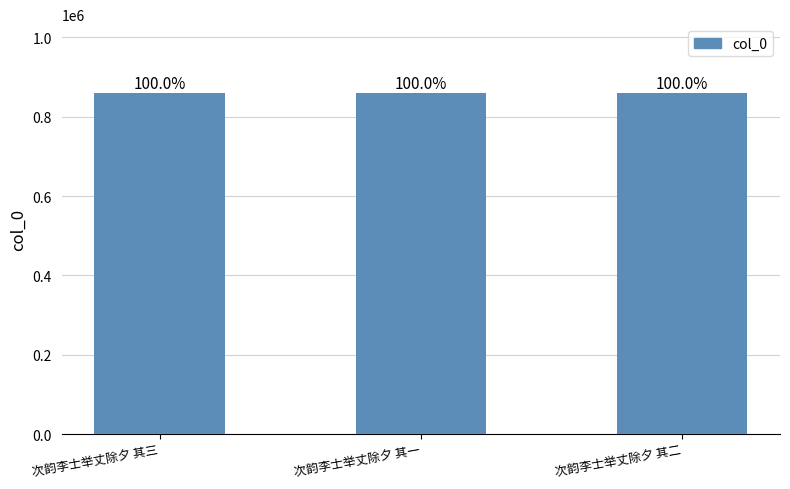

Rank the categories by value from lowest to highest.

次韵李士举丈除夕 其三, 次韵李士举丈除夕 其二, 次韵李士举丈除夕 其一